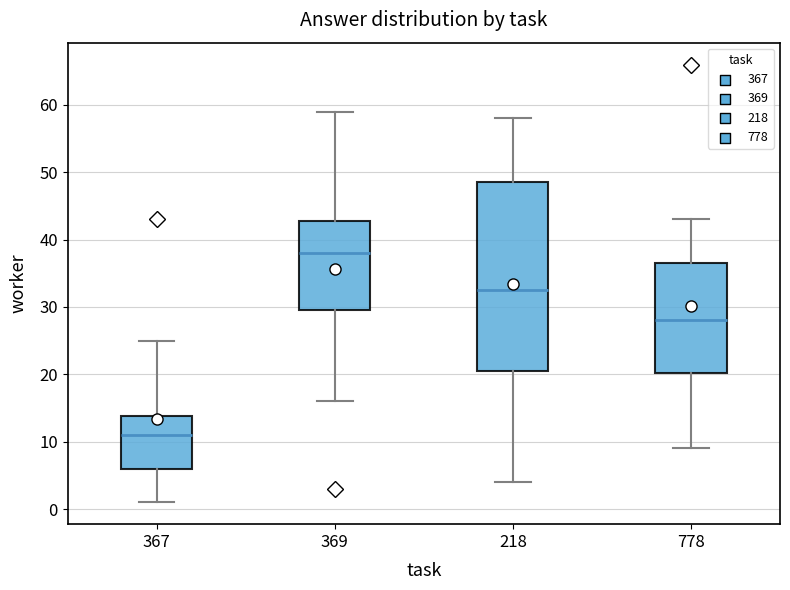

Reading left to right, read every box against the y-axis: the position of its median line, the range the box covers, and the ends of its whiskers. The values are not printed on the chart, so give them approximately, as read against the axis.

367: median 11, box 6 to 14, whiskers 1 to 25
369: median 38, box 30 to 43, whiskers 16 to 59
218: median 33, box 21 to 49, whiskers 4 to 58
778: median 28, box 20 to 37, whiskers 9 to 43